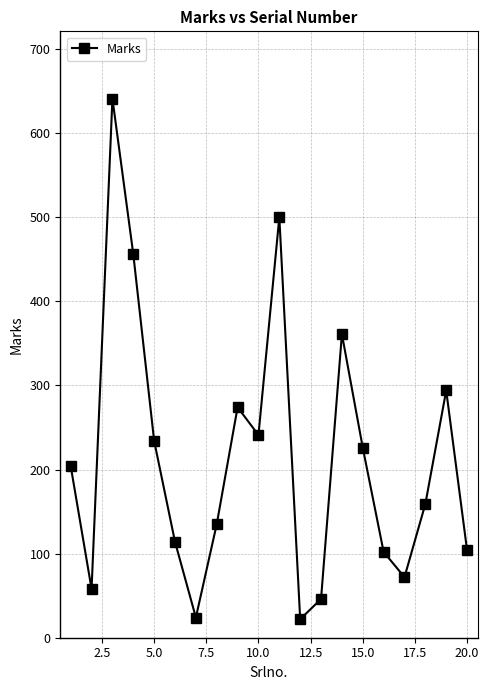

What is the minimum value shown in the chart?

22